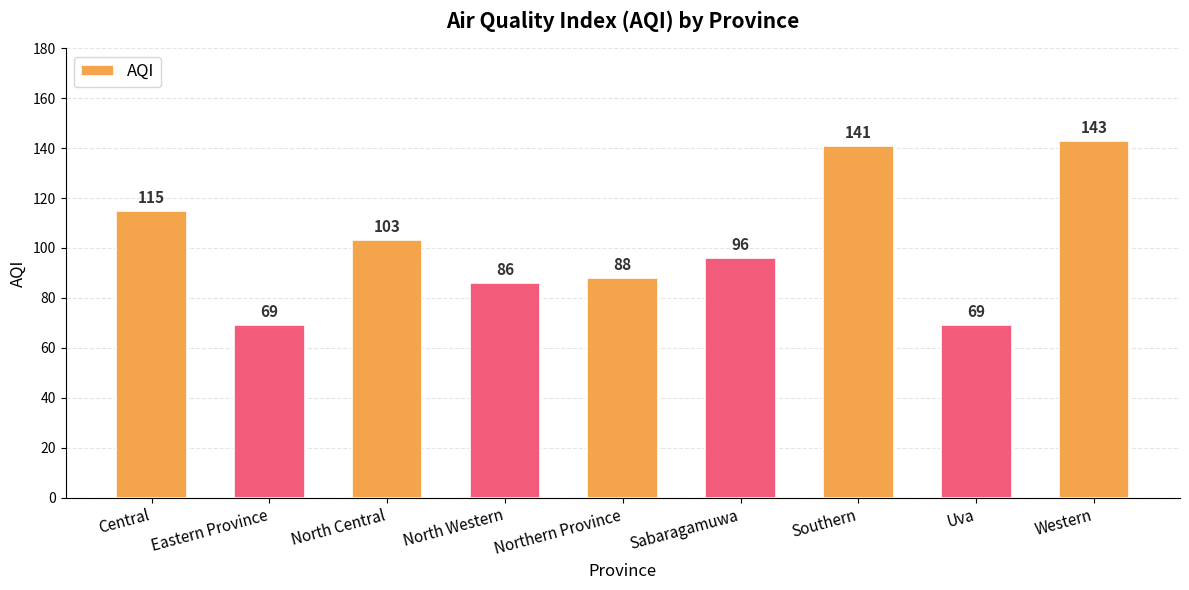

What is the difference between the values at Eastern Province and North Central?

34